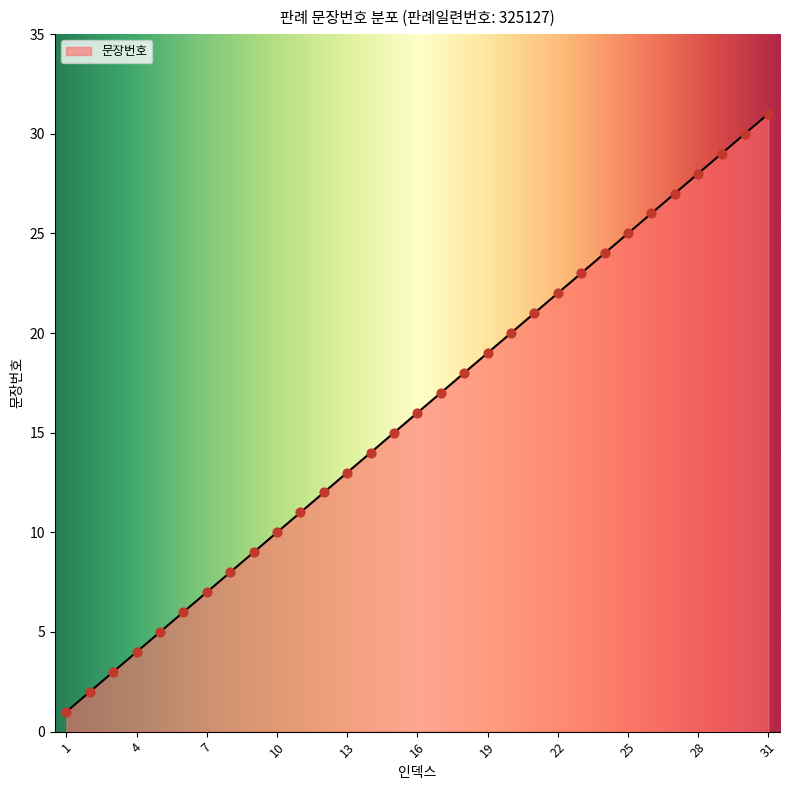

What is the greatest value displayed?

31